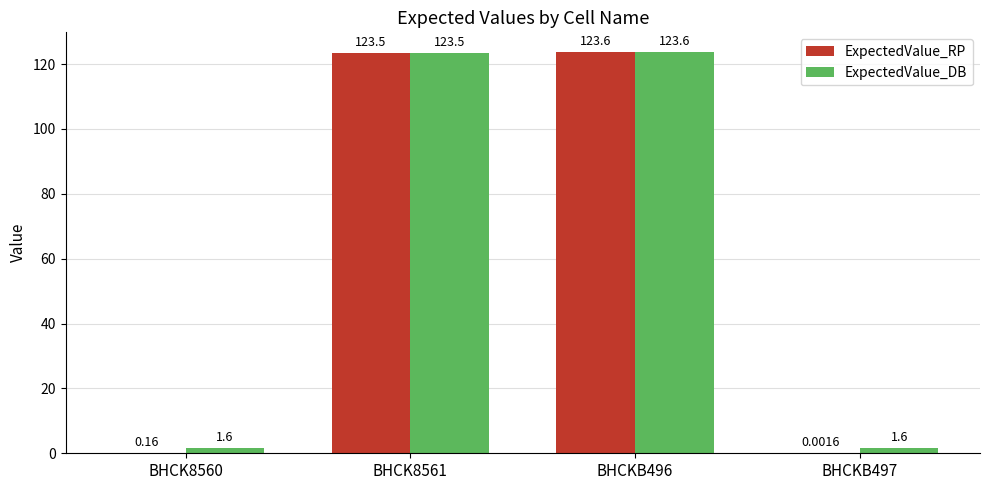

Which series has the largest total across all categories?

ExpectedValue_DB